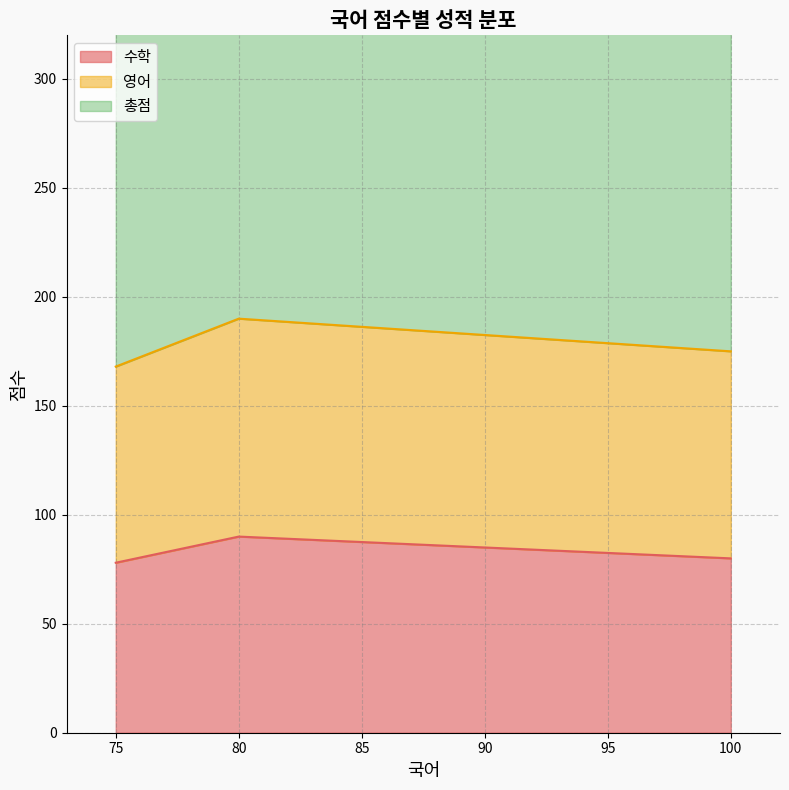

What is the approximate value of 영어 at 80?

100